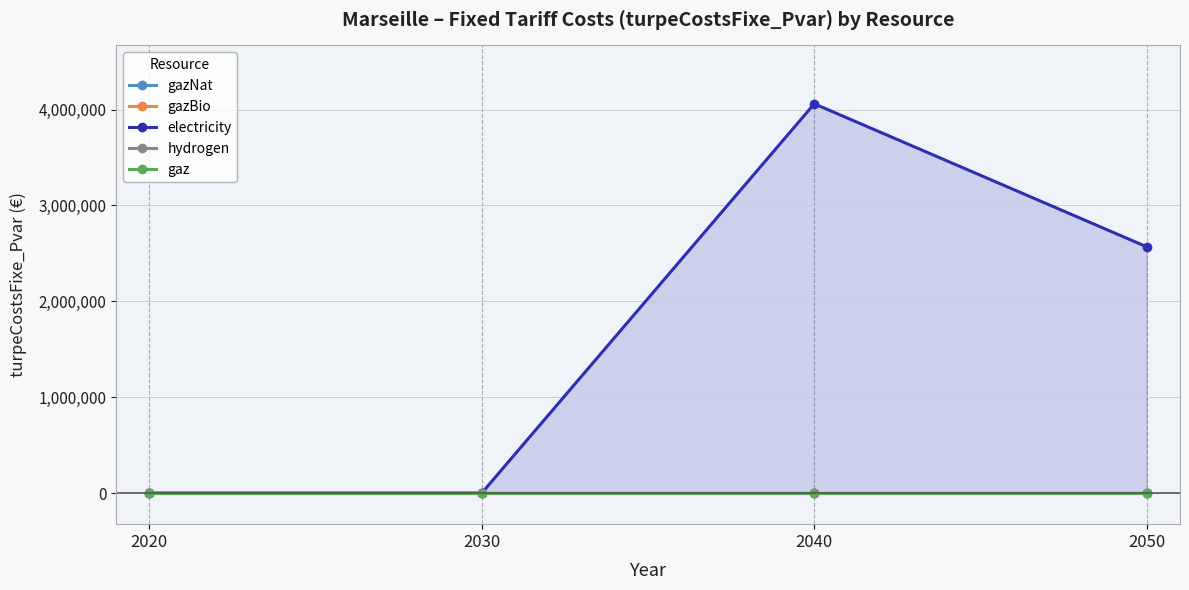

True or false: gazNat and gazBio cross at least once.

False